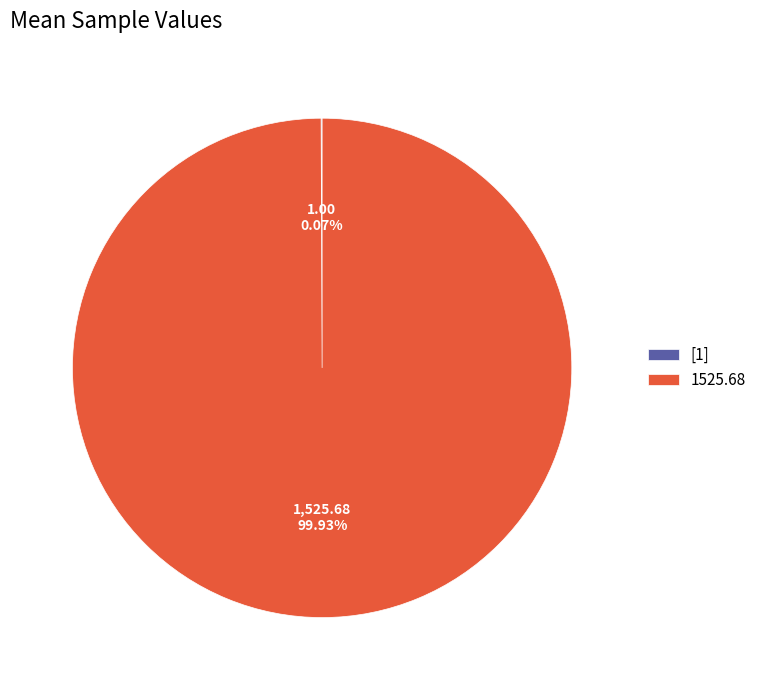

Which slice is the largest?

1525.68